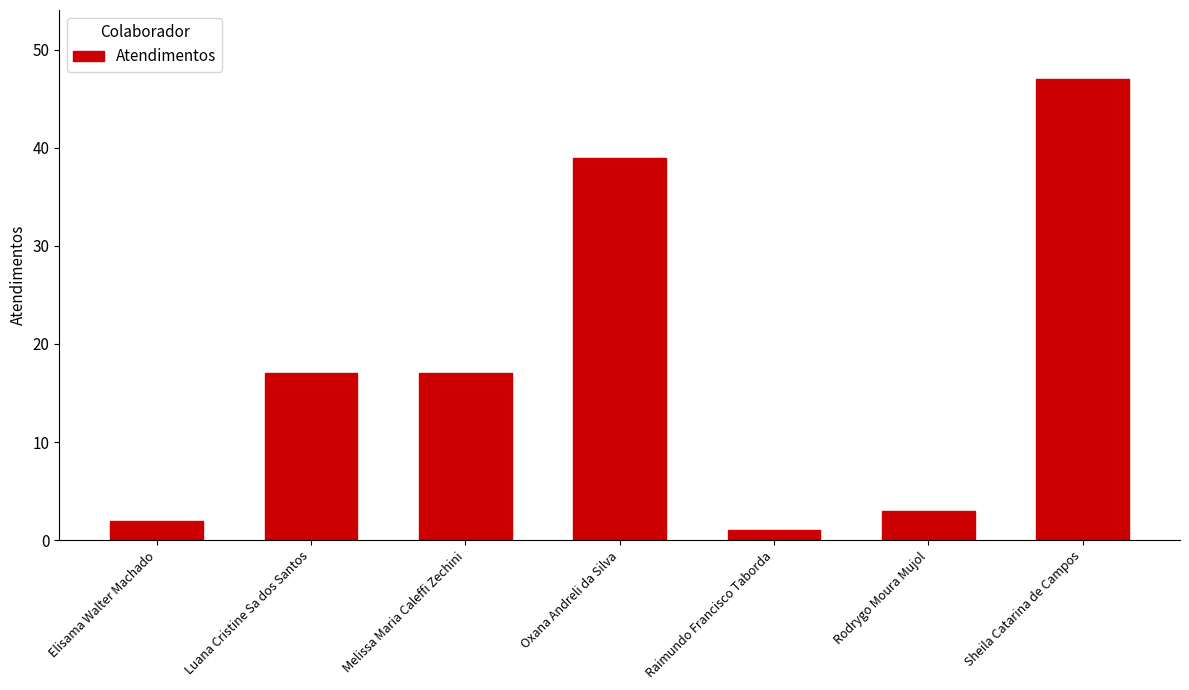

Reading left to right, list all the values displayed in this chart.

Elisama Walter Machado=2	Luana Cristine Sa dos Santos=17	Melissa Maria Caleffi Zechini=17	Oxana Andreli da Silva=39	Raimundo Francisco Taborda=1	Rodrygo Moura Mujol=3	Sheila Catarina de Campos=47